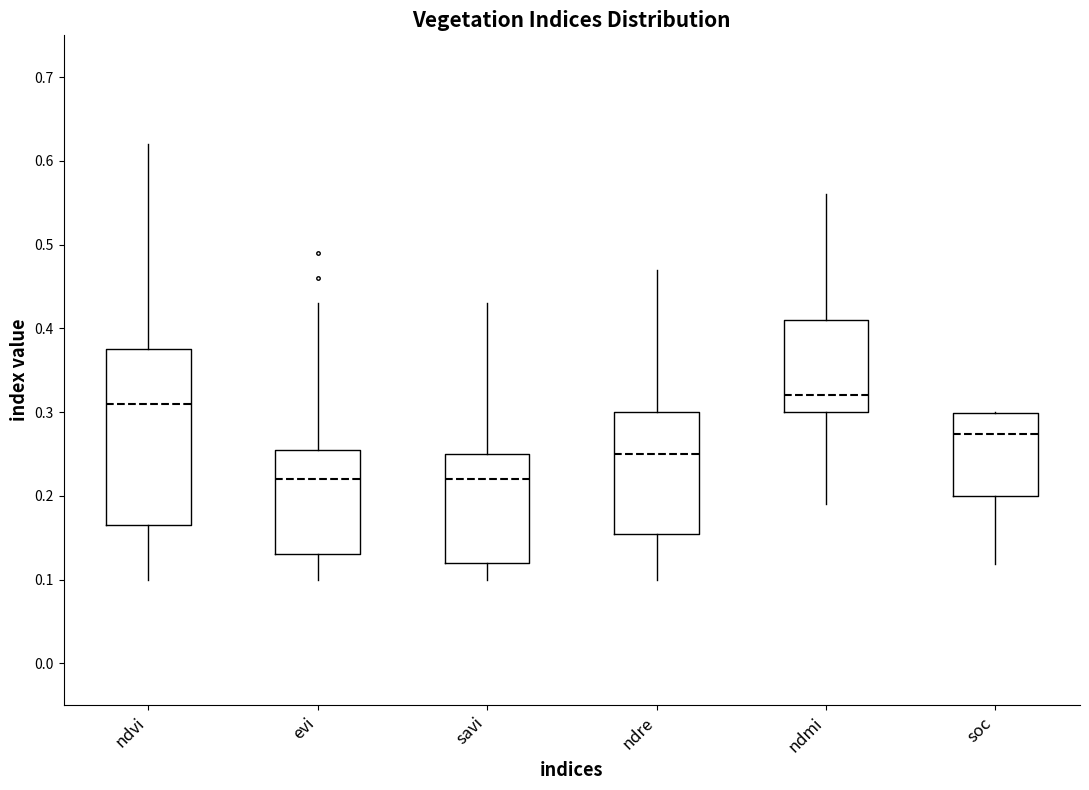

Which box is the tallest, from its lower edge to its upper edge?

ndvi